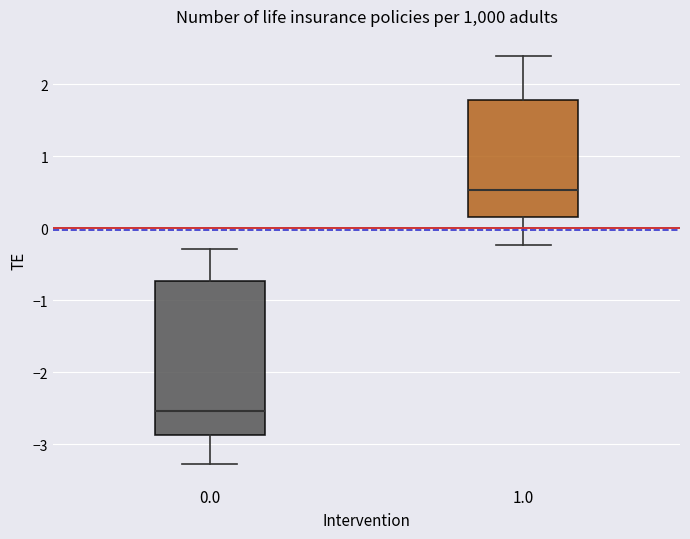

Which box has the lowest median line?

0.0